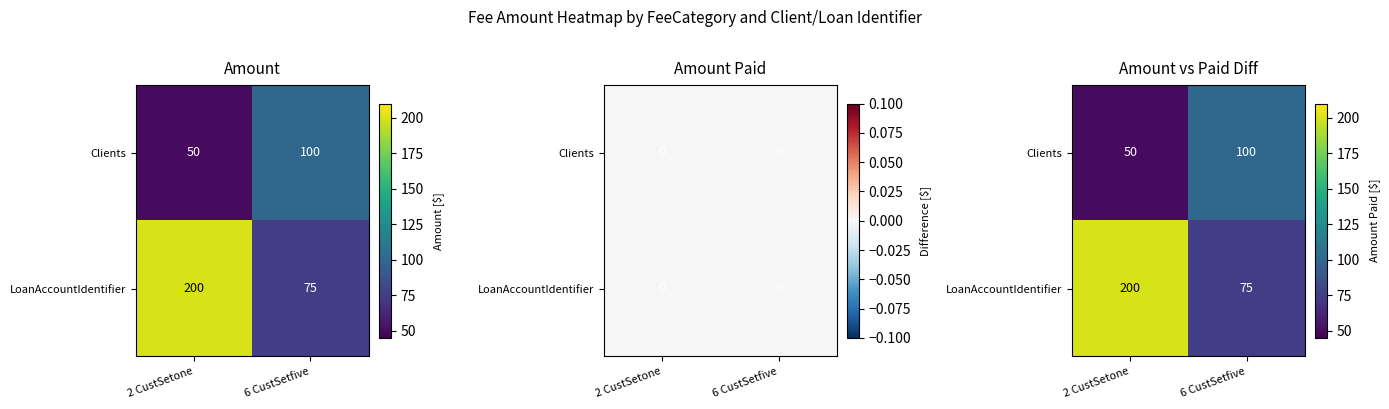

Is it true that LoanAccountIdentifier equals 91 at 2 CustSetone?

False